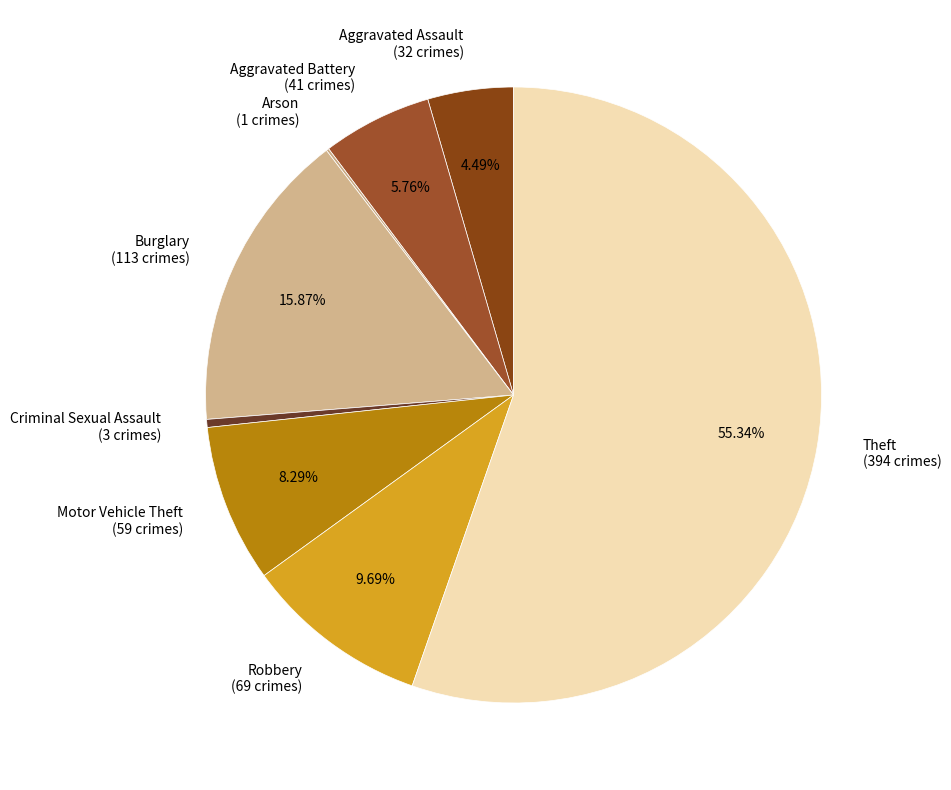

What portion of the pie excludes Theft?

44.7%